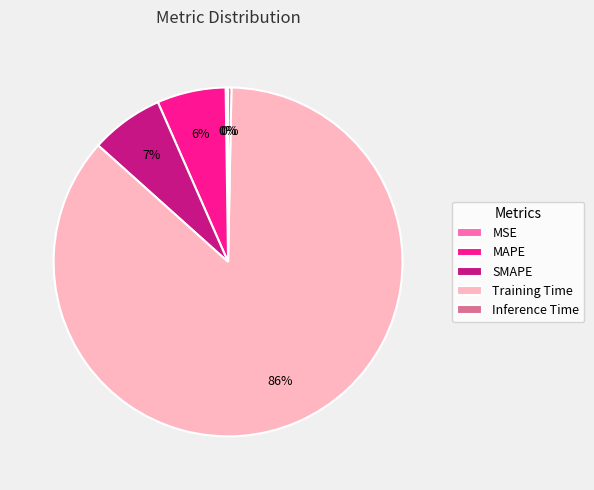

Do SMAPE and MAPE together represent more than half of the pie?

No